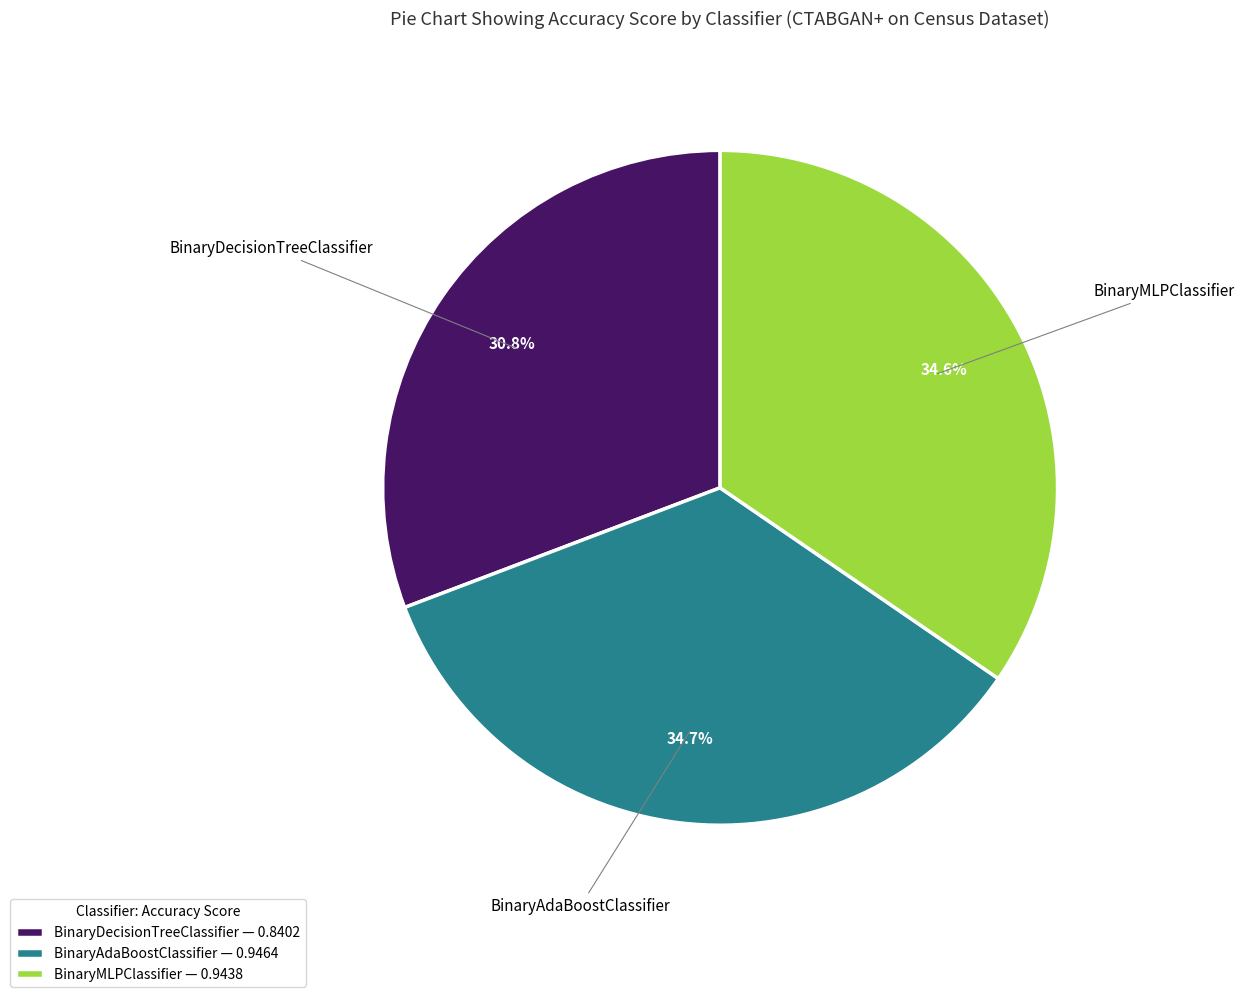

Is there a majority slice in this chart?

No